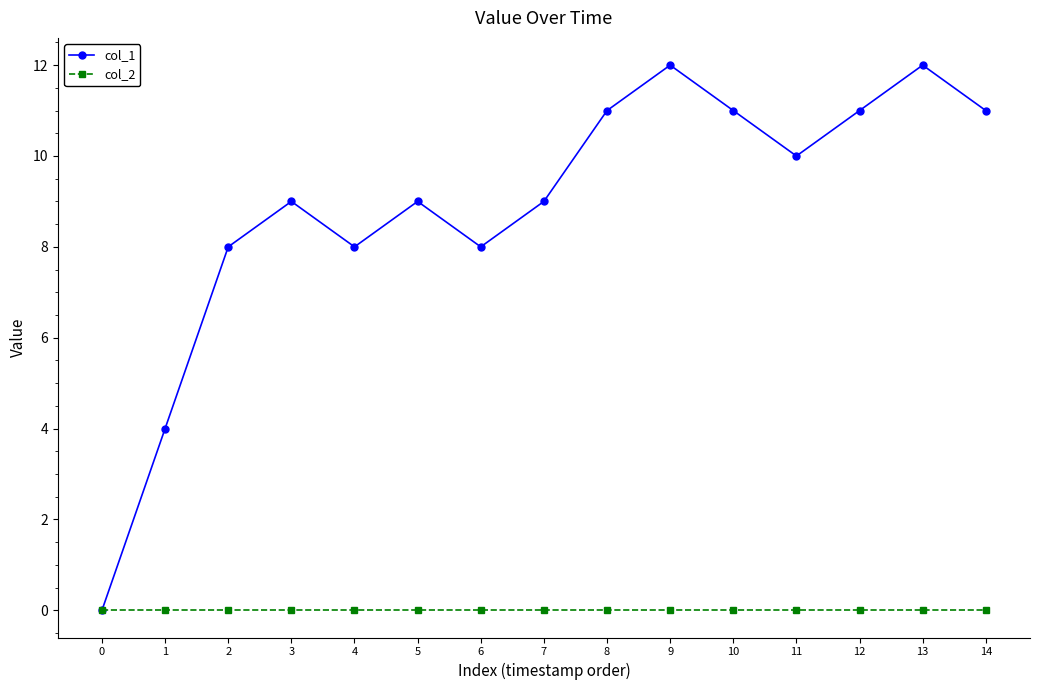

Read the col_1 value at 4.

8